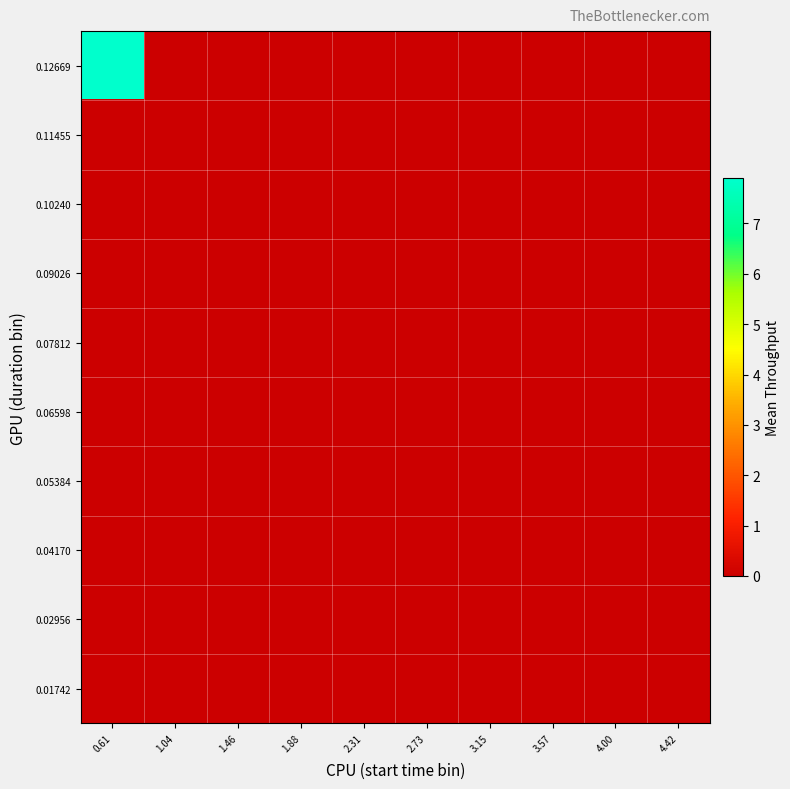

Which series has the widest spread of values?

0.12669